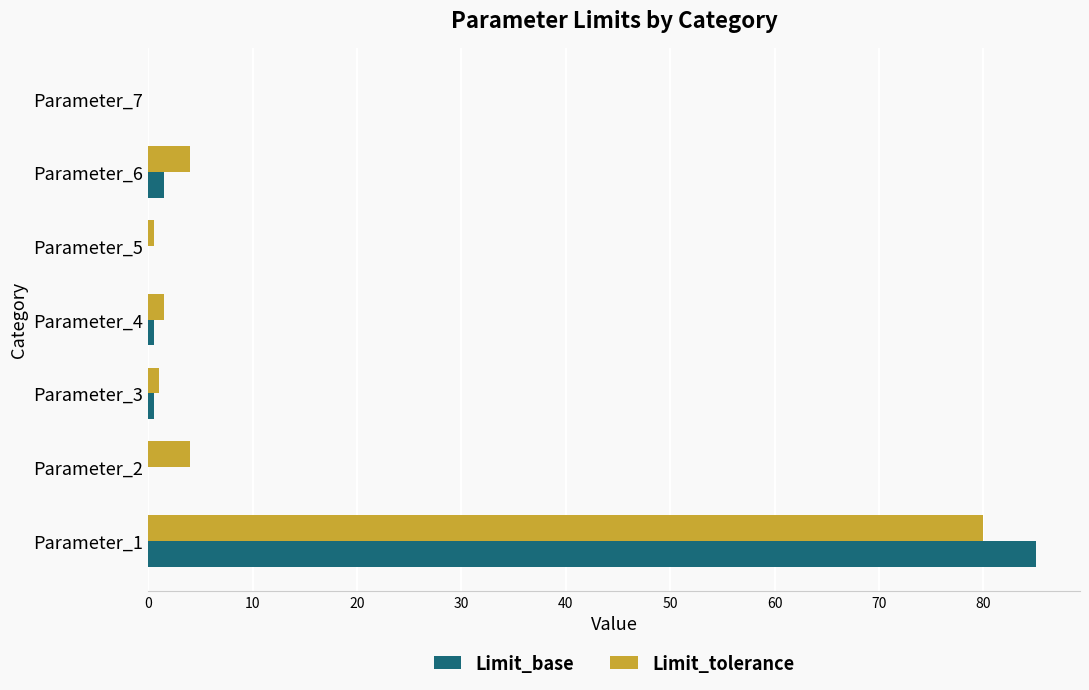

Is the value of Limit_base at Parameter_1 greater than the value of Limit_tolerance at Parameter_7?

Yes